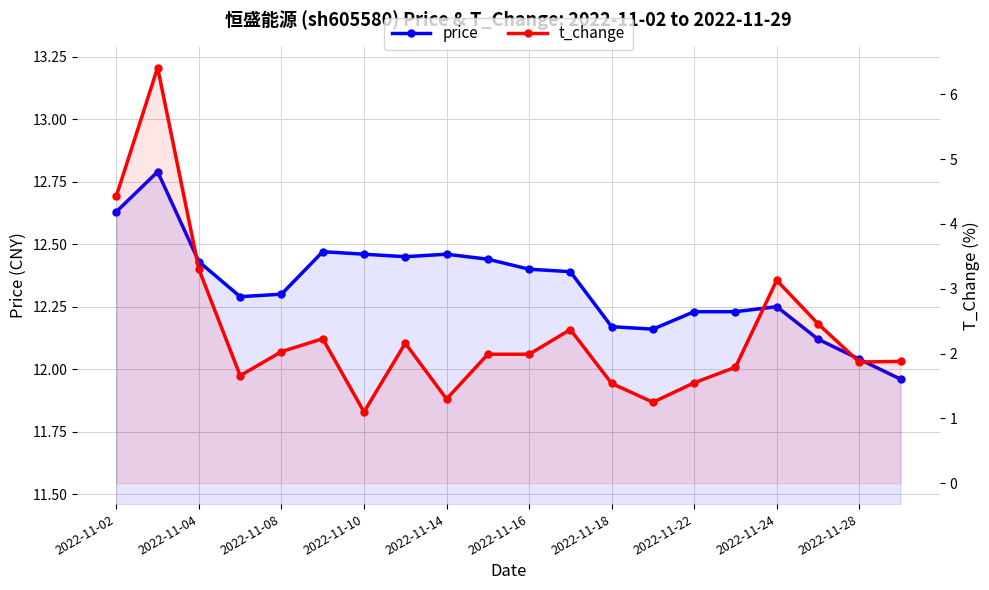

Where does the price series first go above 12?

2022-11-02